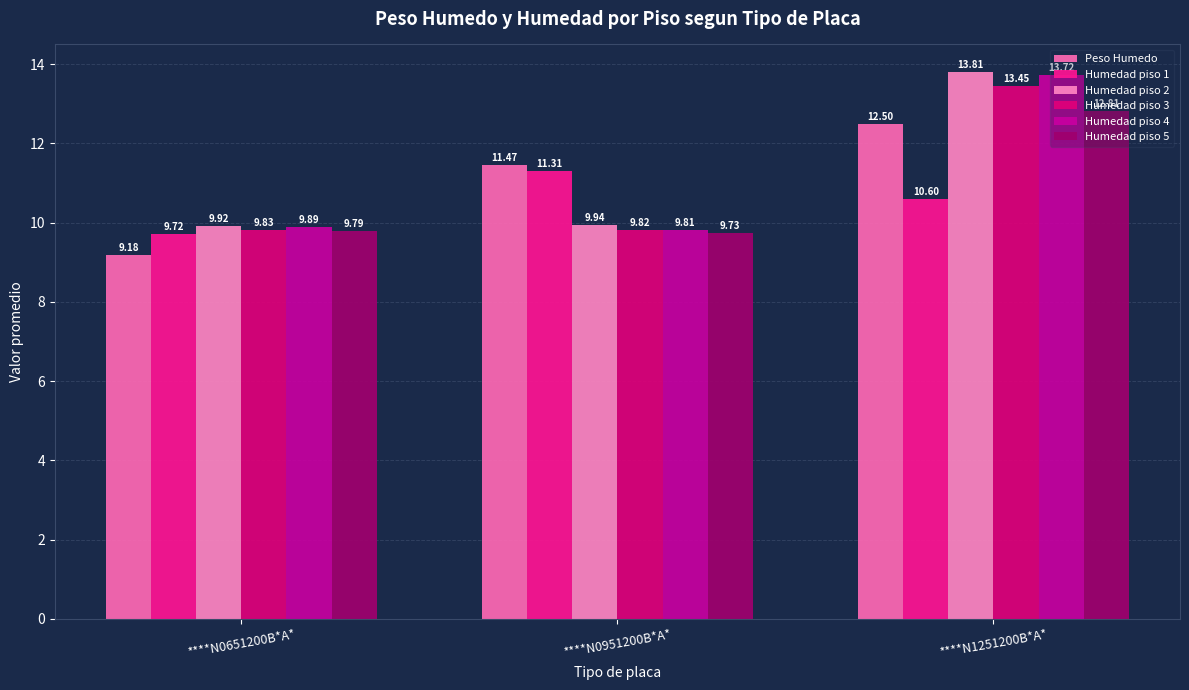

Which label corresponds to the smallest value in the chart?

****N0651200B*A*